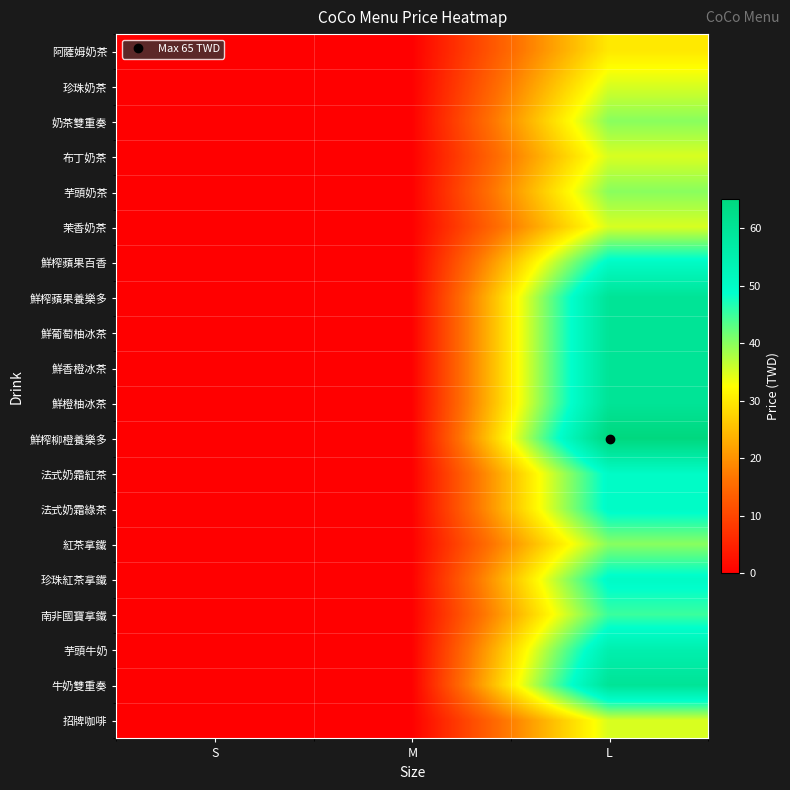

Between S and L, which series saw the biggest shift?

鮮榨柳橙養樂多